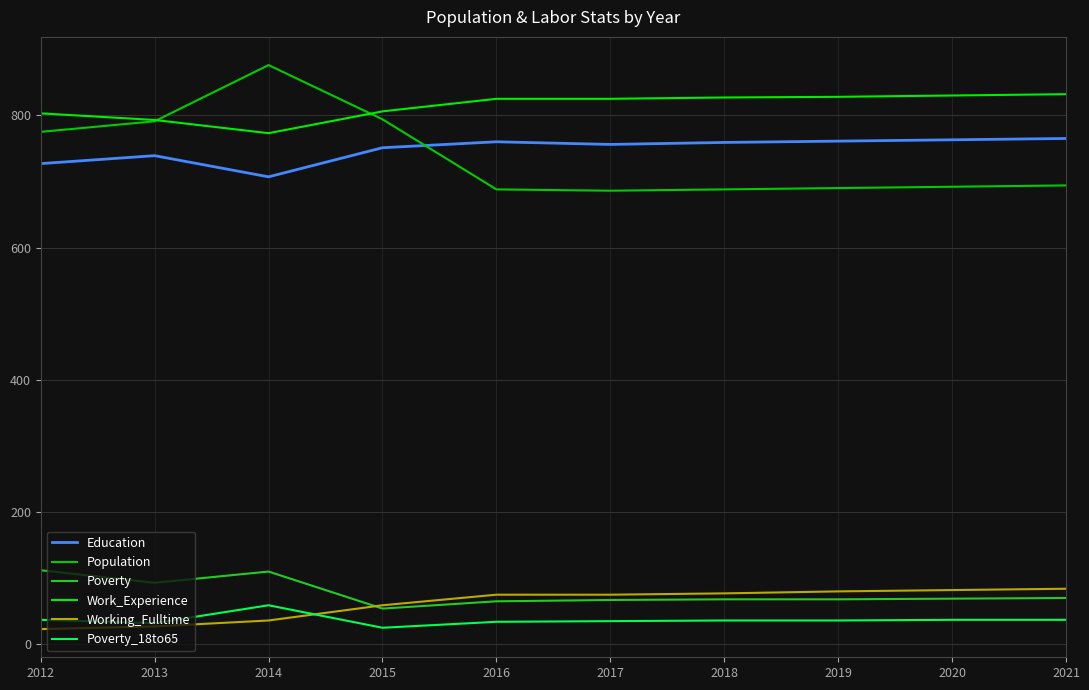

At which category is the sum across all series the highest?

2014